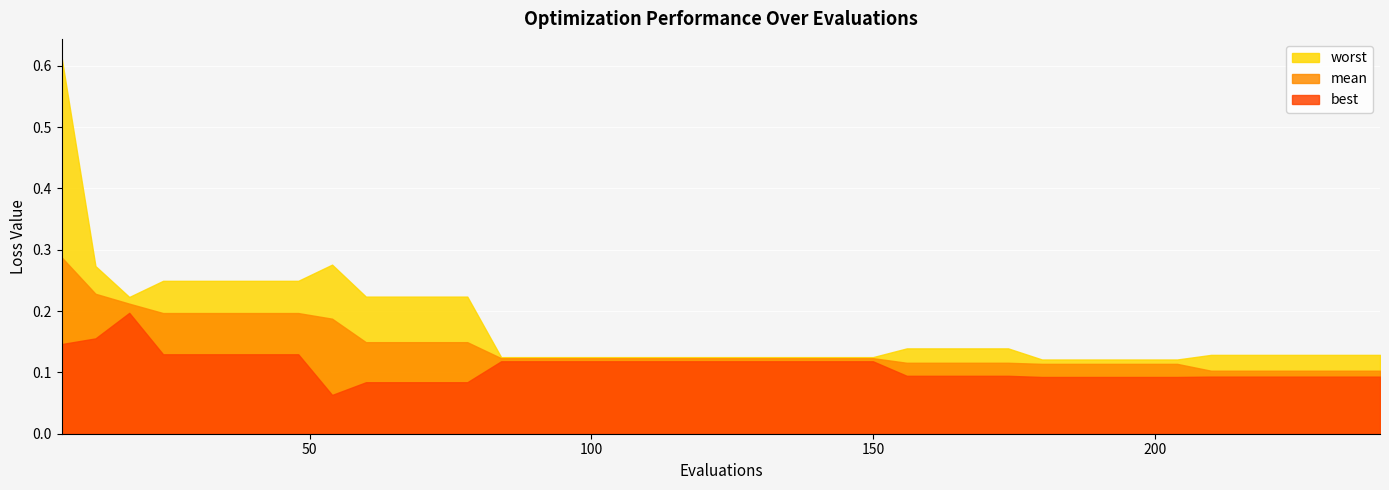

What is the value of the best point at the 4th from the left?

0.1